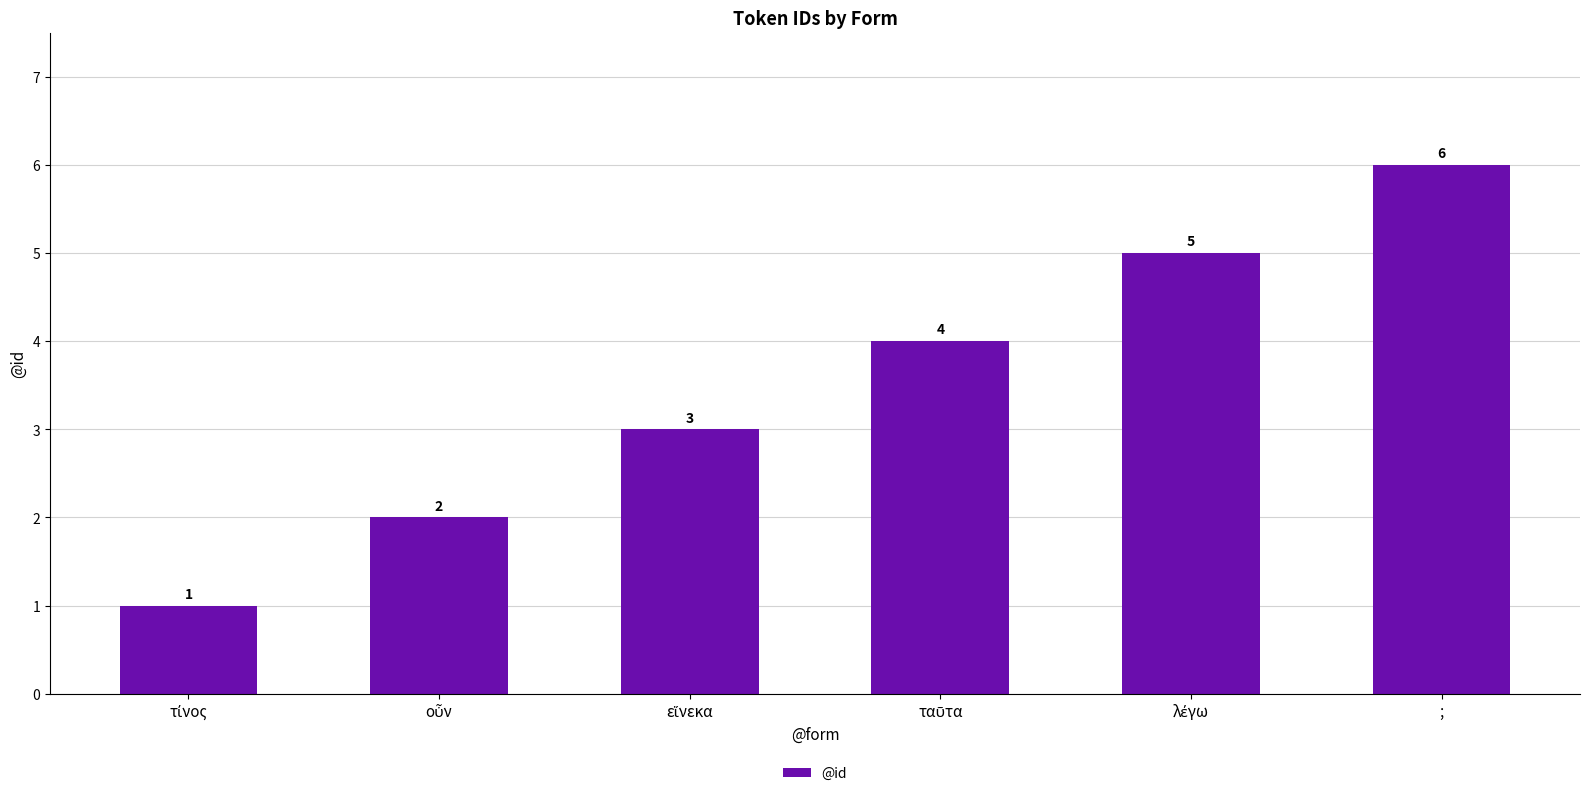

How many values are between 2 and 5?

4